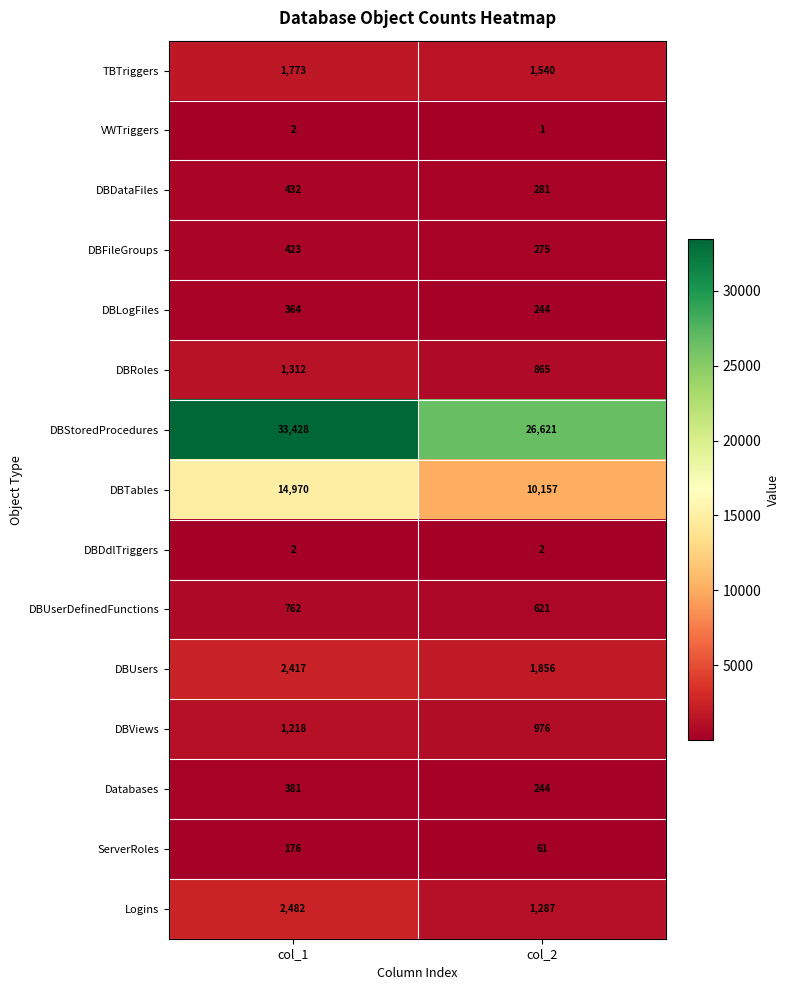

Which label corresponds to the largest value in the chart?

col_1